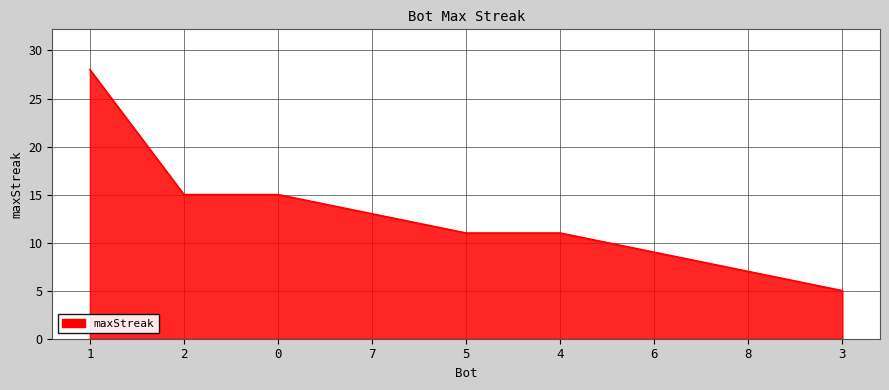

What is the minimum value shown in the chart?

5